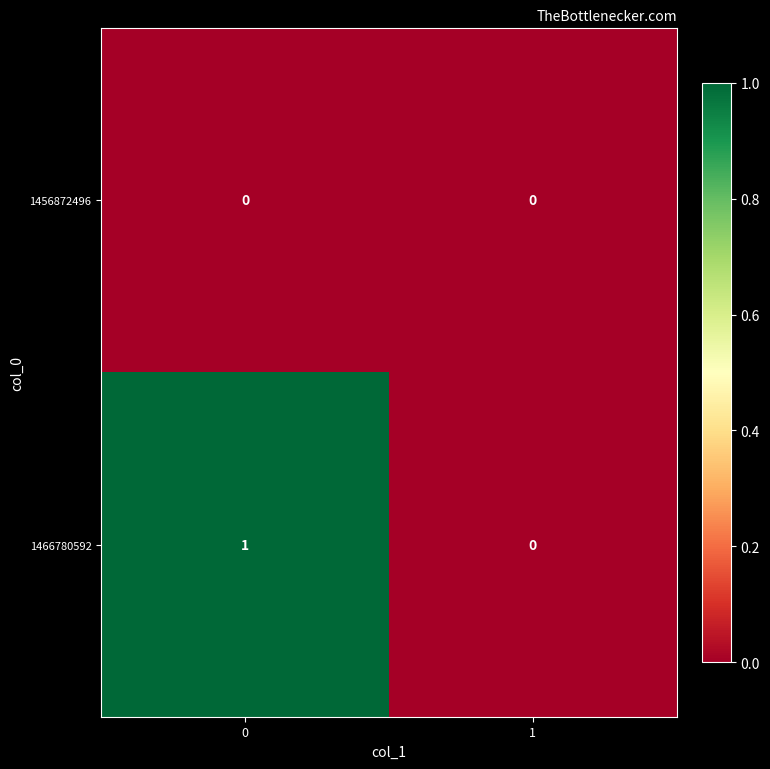

Is it true that 1466780592 equals 1 at 0?

True